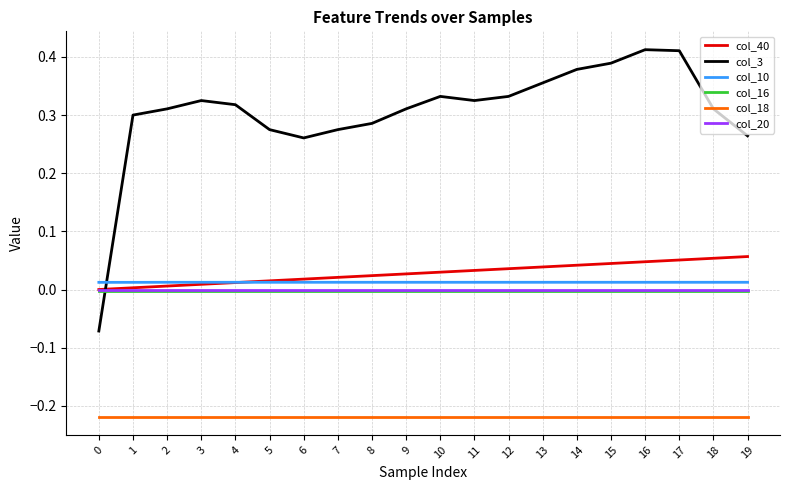

What are all the series names shown in the legend?

col_40, col_3, col_10, col_16, col_18, col_20